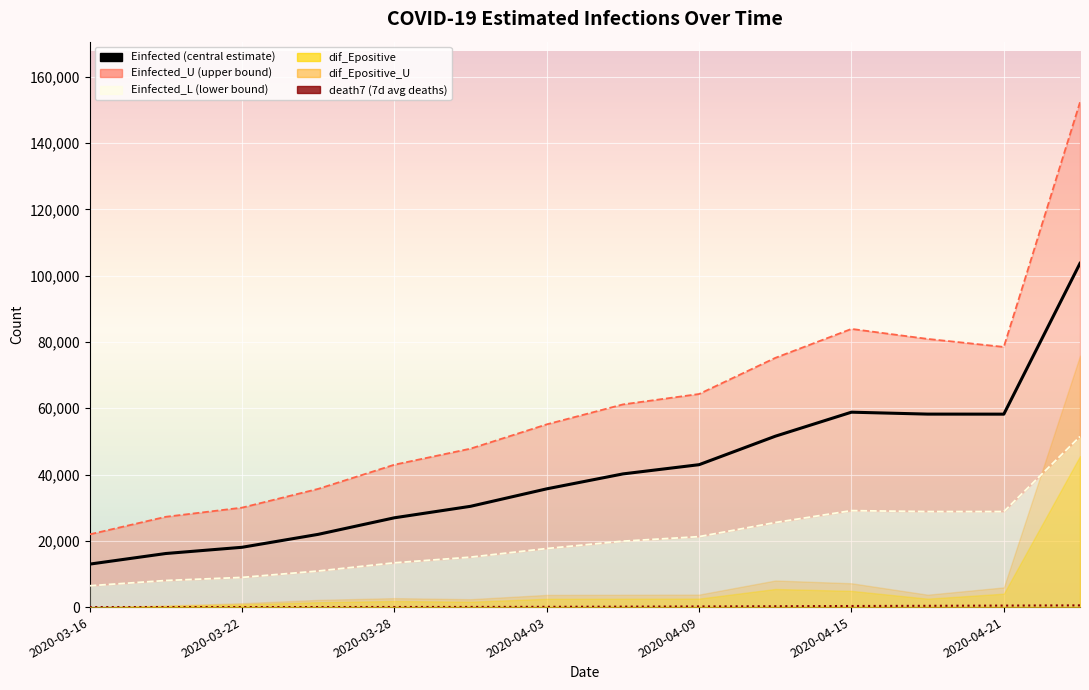

At which category is the sum across all series the highest?

13